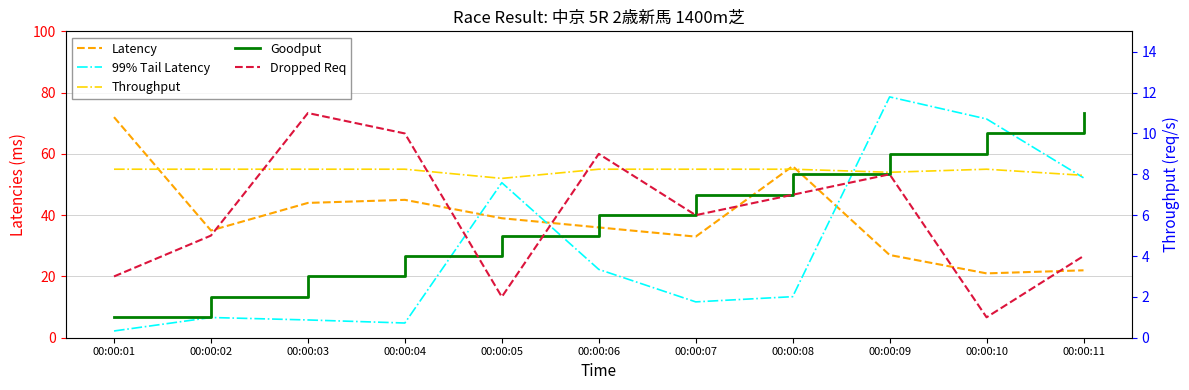

Reading left to right, what are all the values shown in this chart?

Latency: 72.0	35.0	44.0	45.0	39.0	36.0	33.0	56.0	27.0	21.0	22.0
99% Tail Latency: 2.2	6.6	5.8	4.8	50.6	22.3	11.7	13.4	78.6	71.4	52.2
Throughput: 55.0	55.0	55.0	55.0	52.0	55.0	55.0	55.0	54.0	55.0	53.0
Goodput: 1.0	2.0	3.0	4.0	5.0	6.0	7.0	8.0	9.0	10.0	11.0
Dropped Req: 3.0	5.0	11.0	10.0	2.0	9.0	6.0	7.0	8.0	1.0	4.0